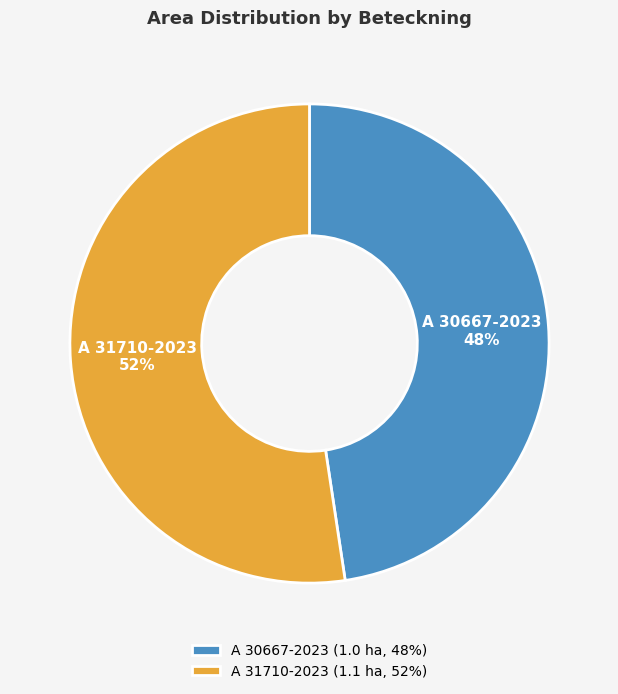

True or false: A 30667-2023 accounts for 60% of the total.

False